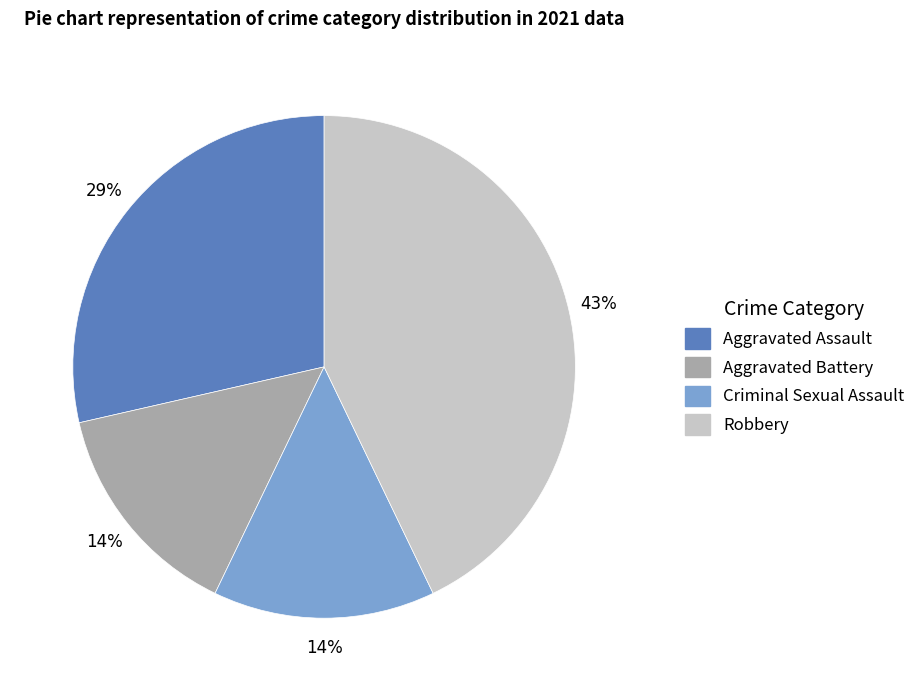

How many slices are in this pie chart?

4